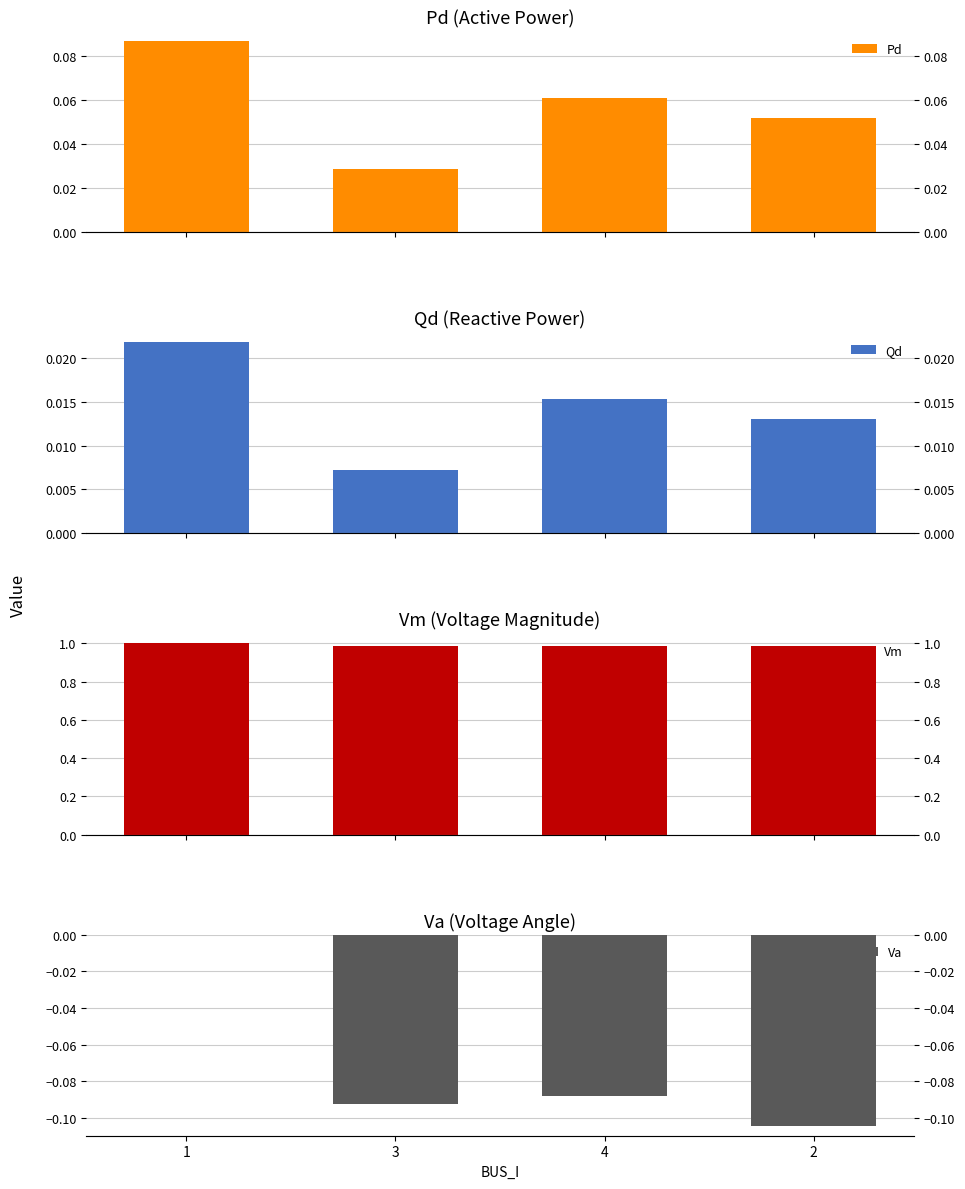

Which category has the lowest value across all series?

2